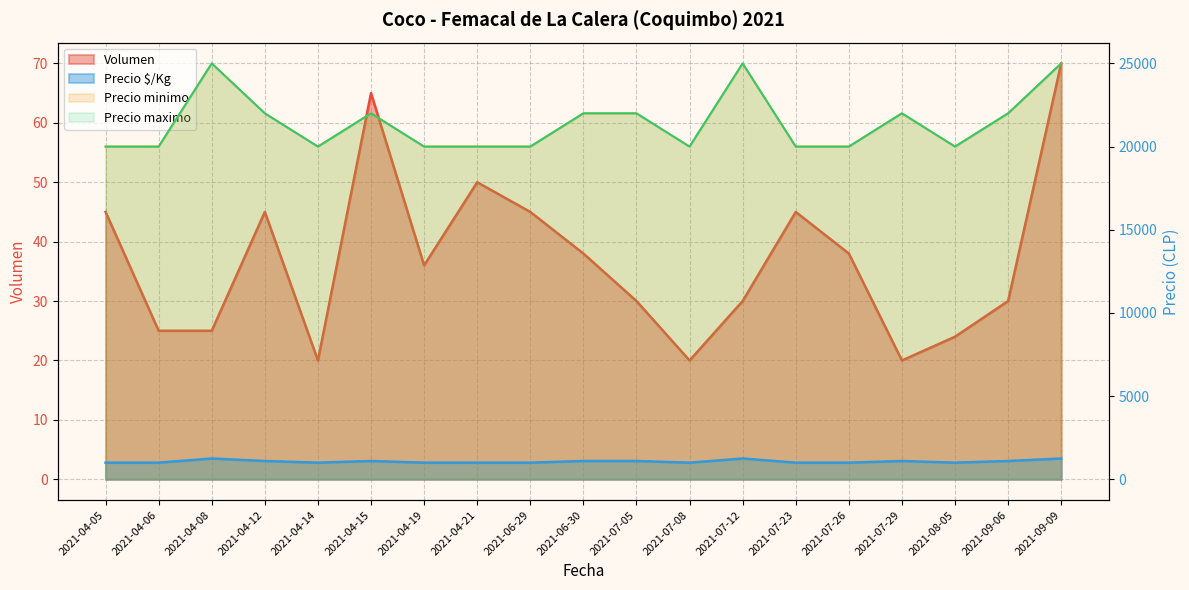

What position from the right is 2021-07-26?

5